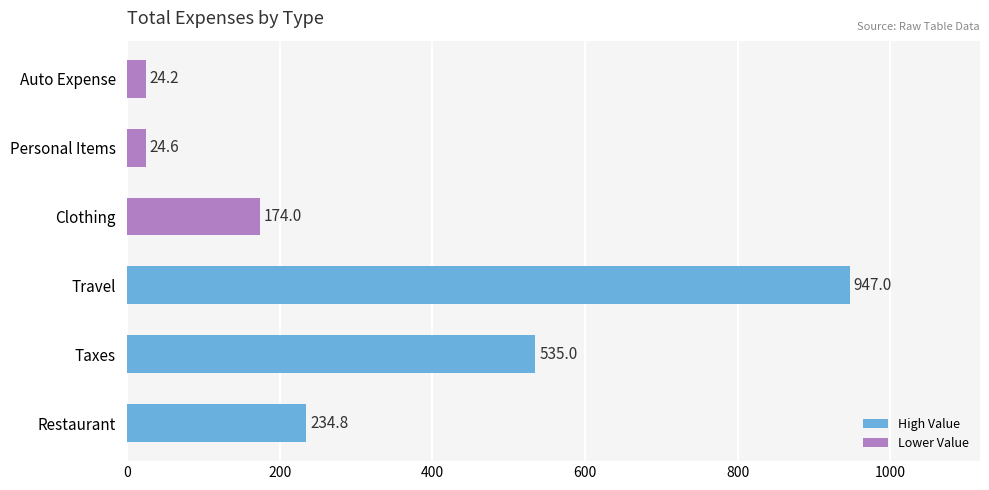

How many data points does each series have?

6